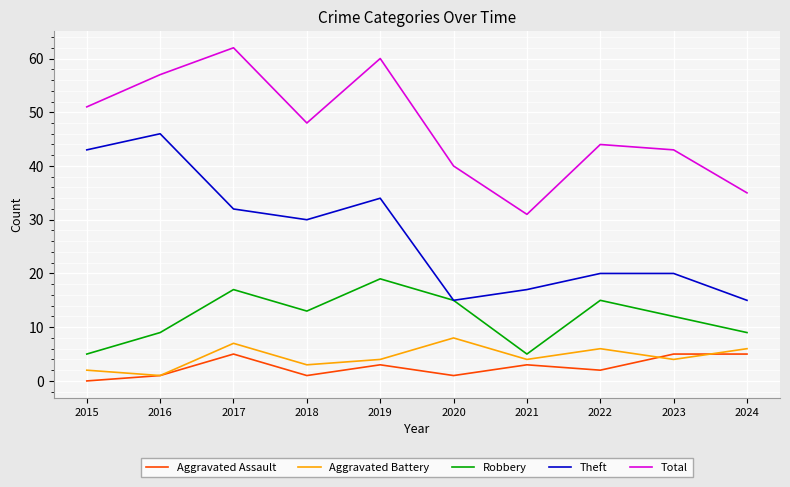

What is the sum of the Aggravated Assault values at 2024 and 2018?

6